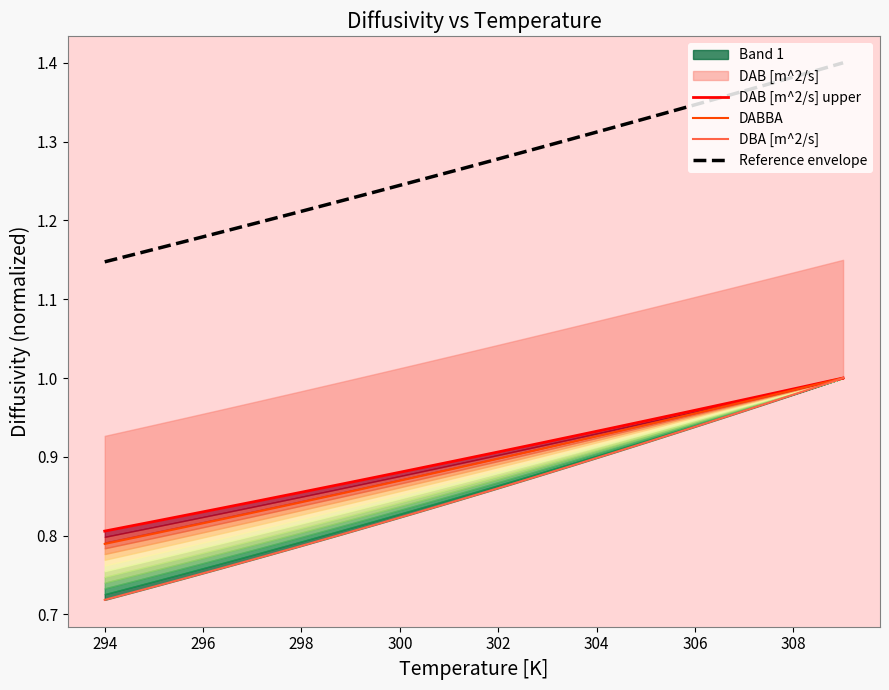

True or false: DABBA and Reference envelope cross at least once.

False